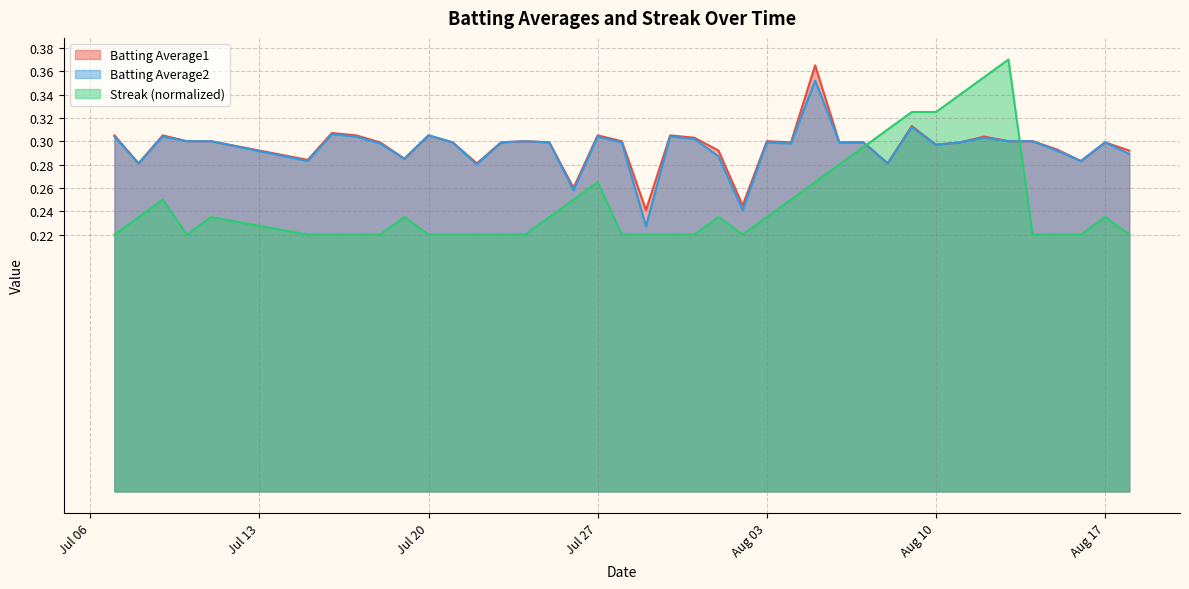

What is the difference between the second highest and minimum values in the Streak series?

0.1